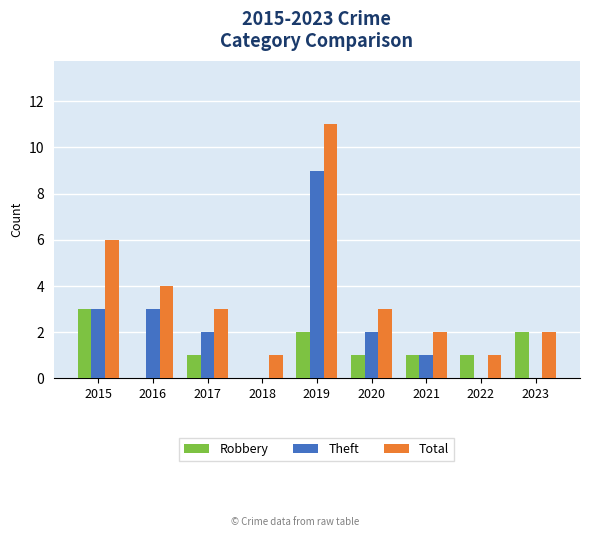

How many series are shown in this chart?

3